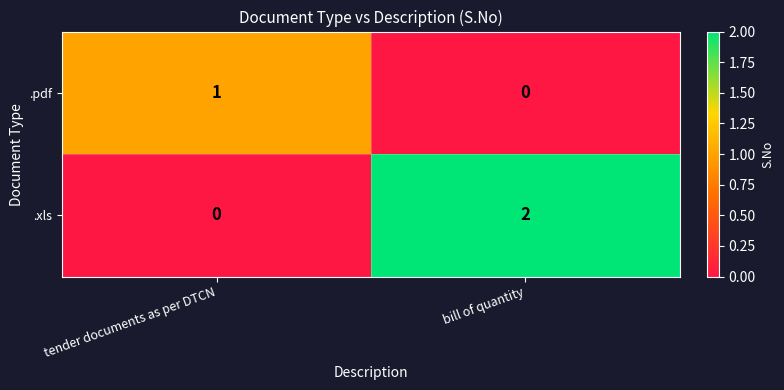

List the series in order of their peak value, highest first.

.xls, .pdf